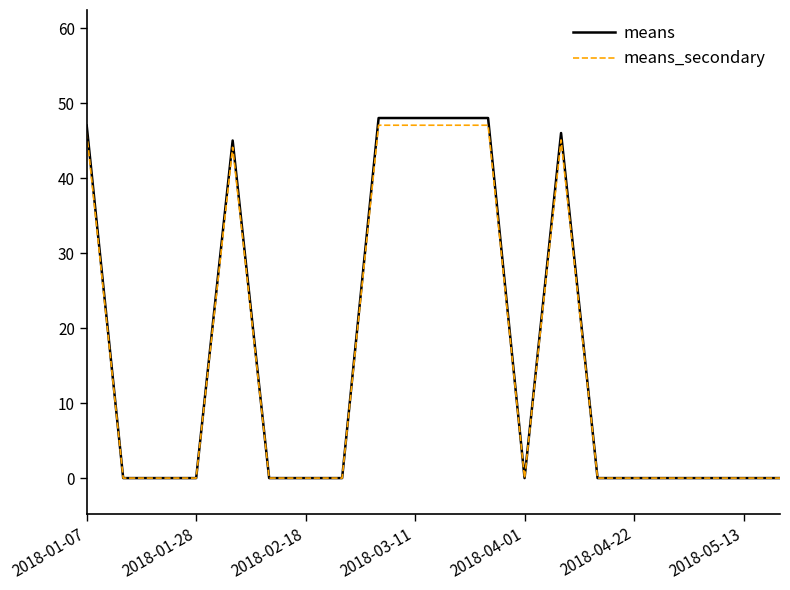

What are all the series names shown in the legend?

means, means_secondary